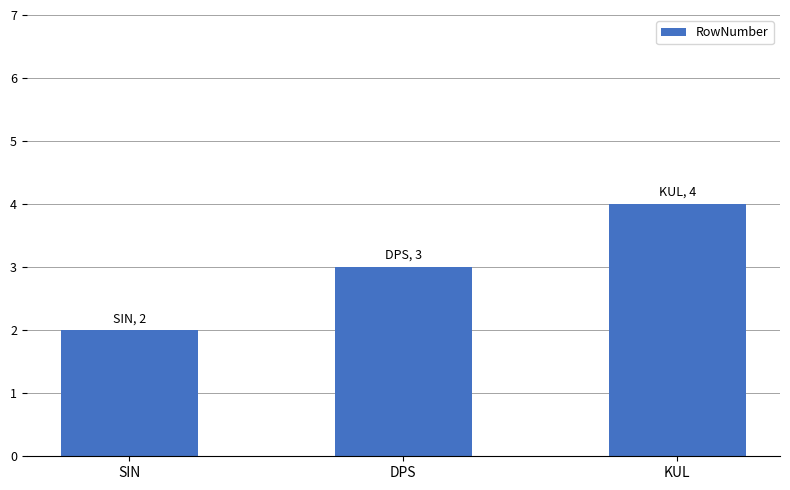

What is the change in value from DPS to KUL?

+1